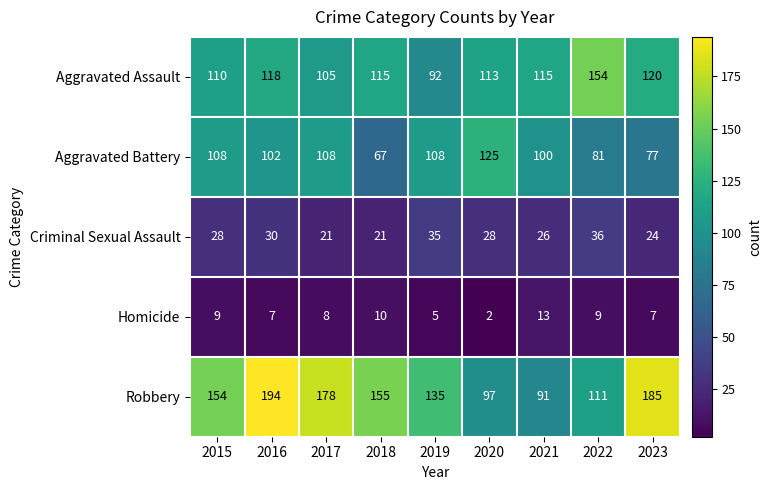

Is it true that Aggravated Battery equals 108 at 2015?

True